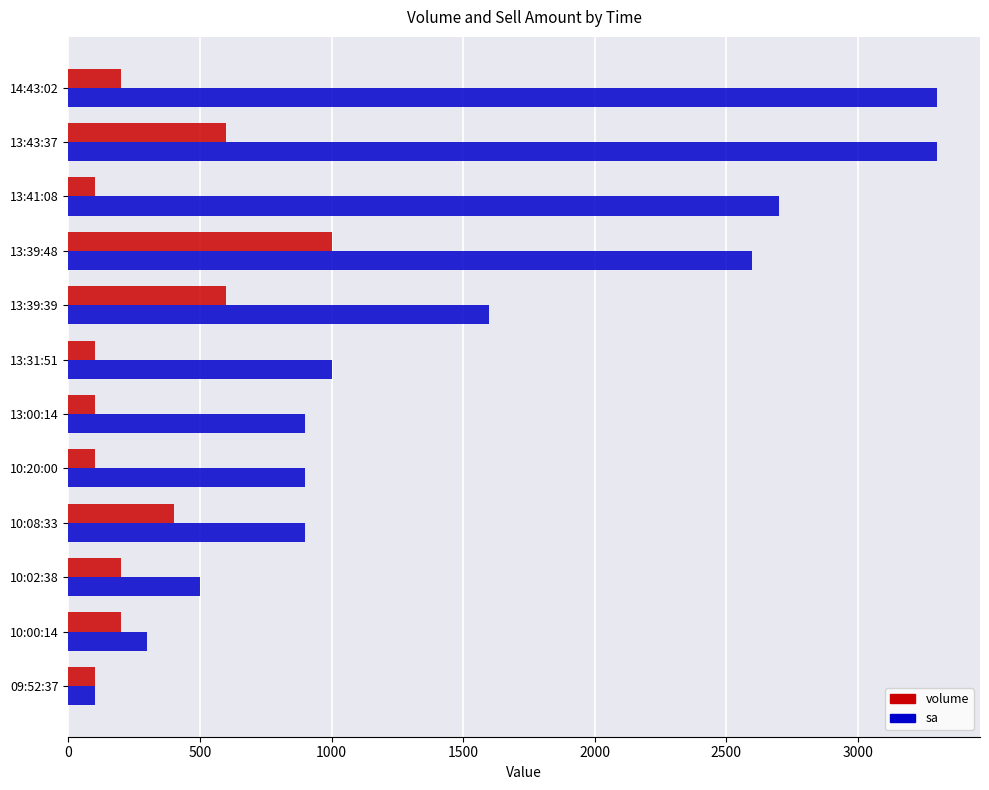

List the series in order of their overall mean, lowest first.

volume, sa